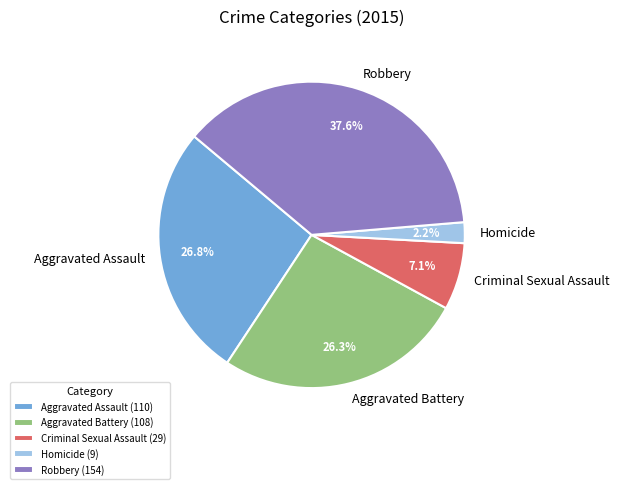

What is the smallest slice in the pie chart?

Homicide